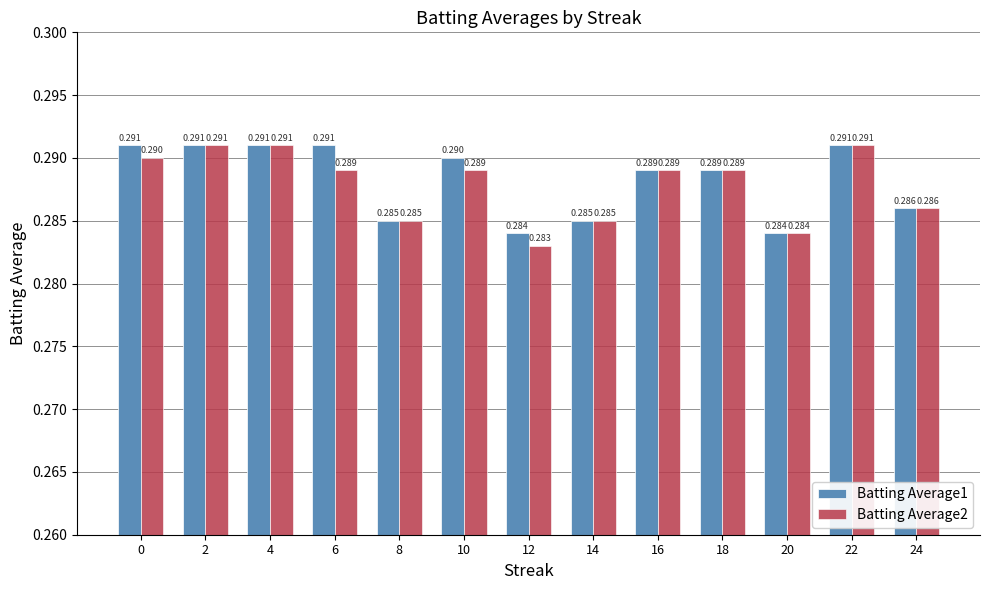

How many categories are shown in the chart?

13